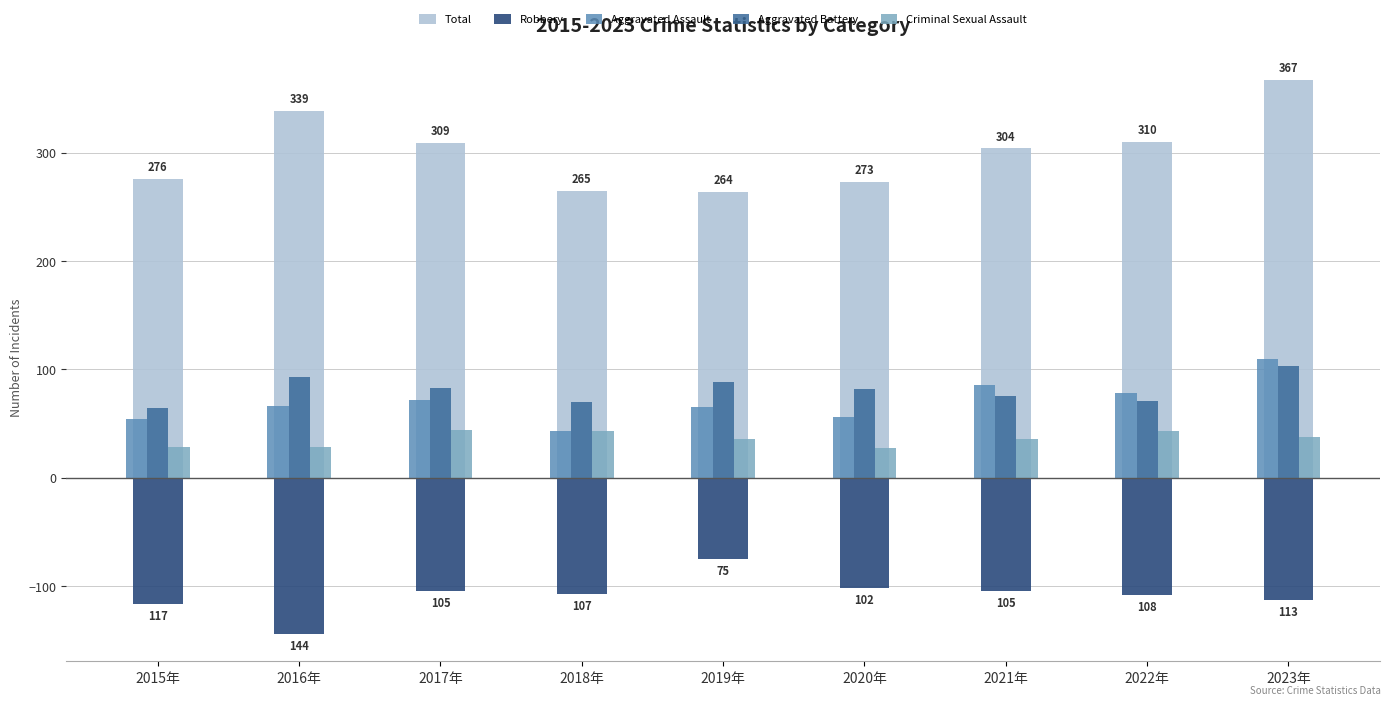

What is the value of the Total bar at the 2nd from the left?

339